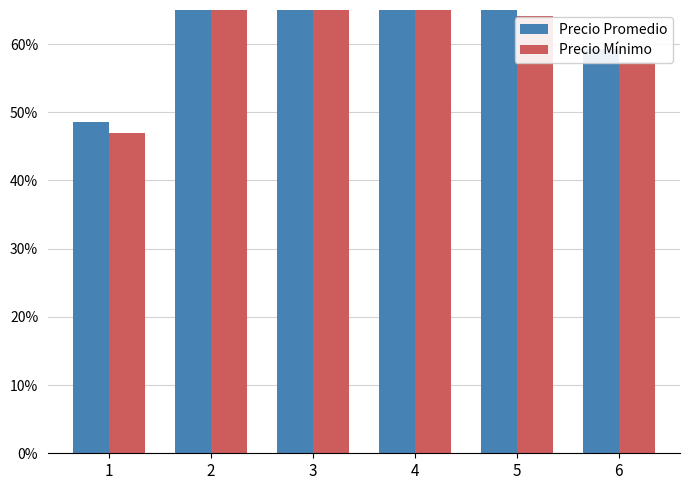

List the series in order of their overall mean, lowest first.

Precio Mínimo, Precio Promedio